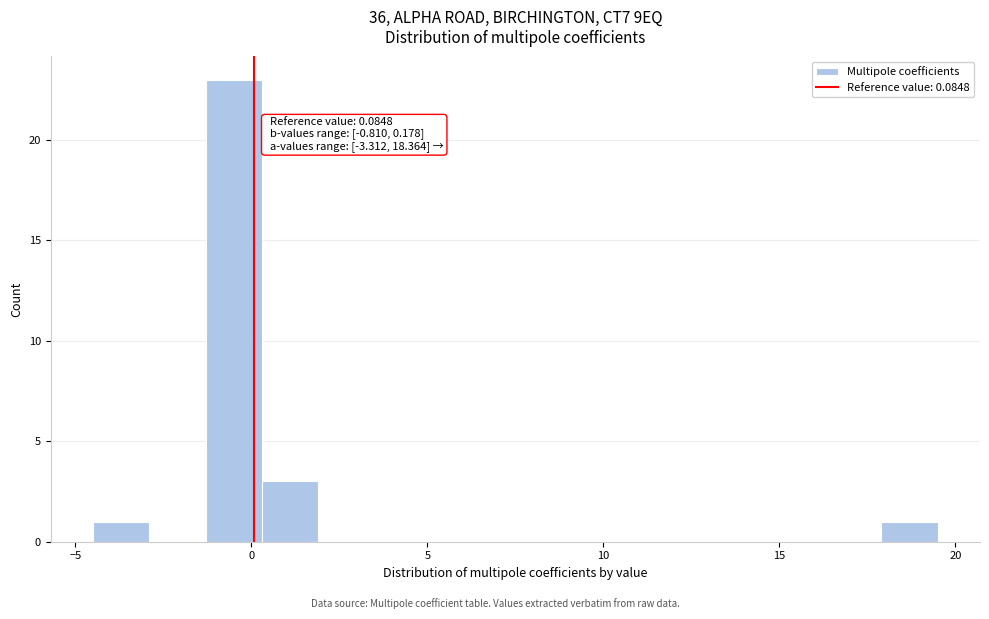

Read against the x-axis, roughly where is the centre of the tallest bar?

-0.5